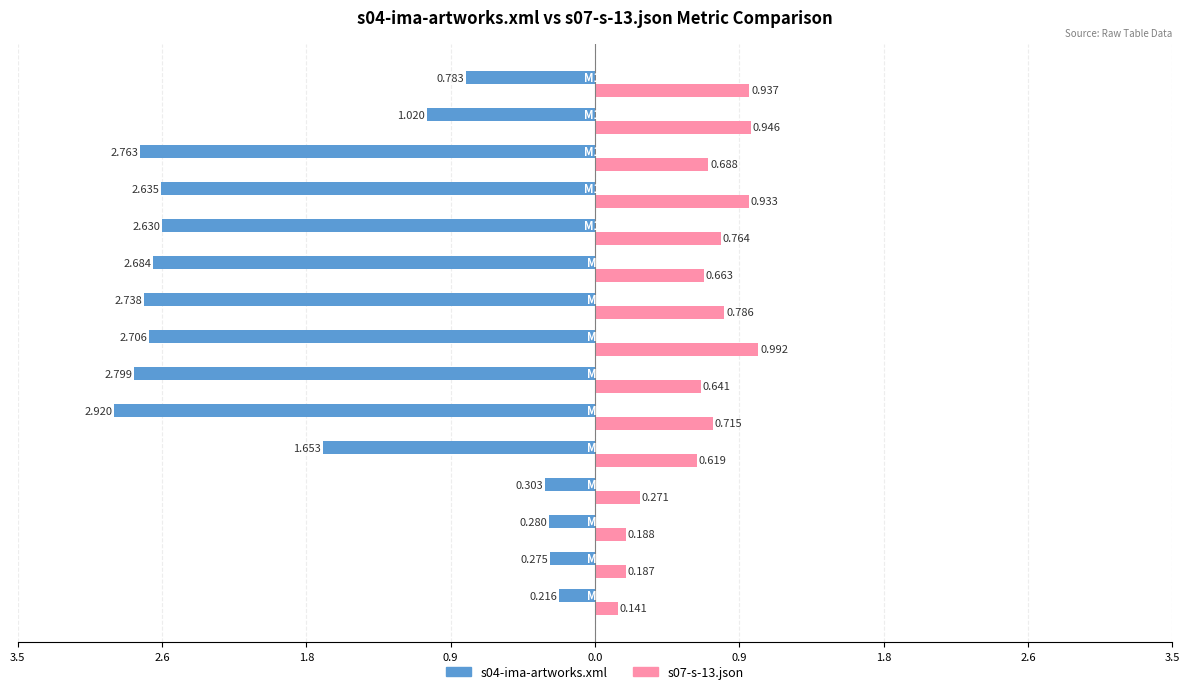

What are all the series names shown in the legend?

s04-ima-artworks.xml, s07-s-13.json